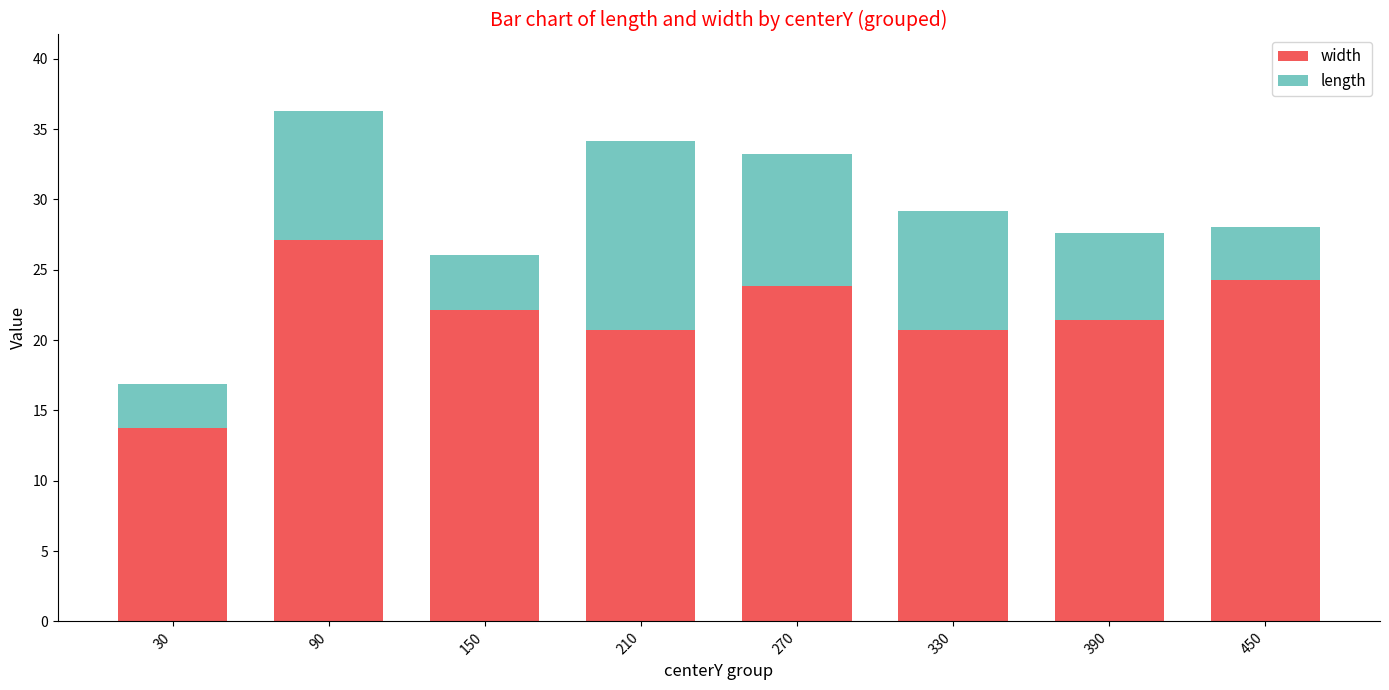

What is the approximate value of width at 450?

24.3